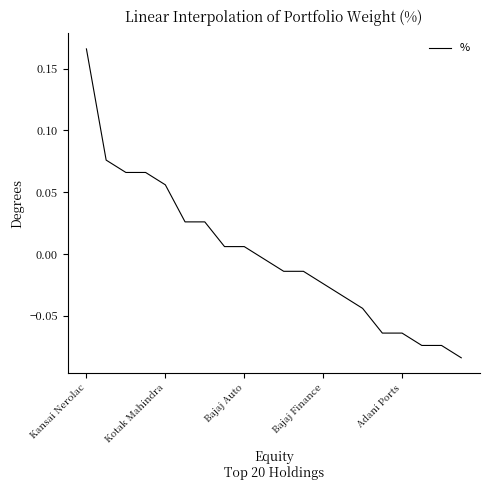

Does the chart have visible grid lines?

No